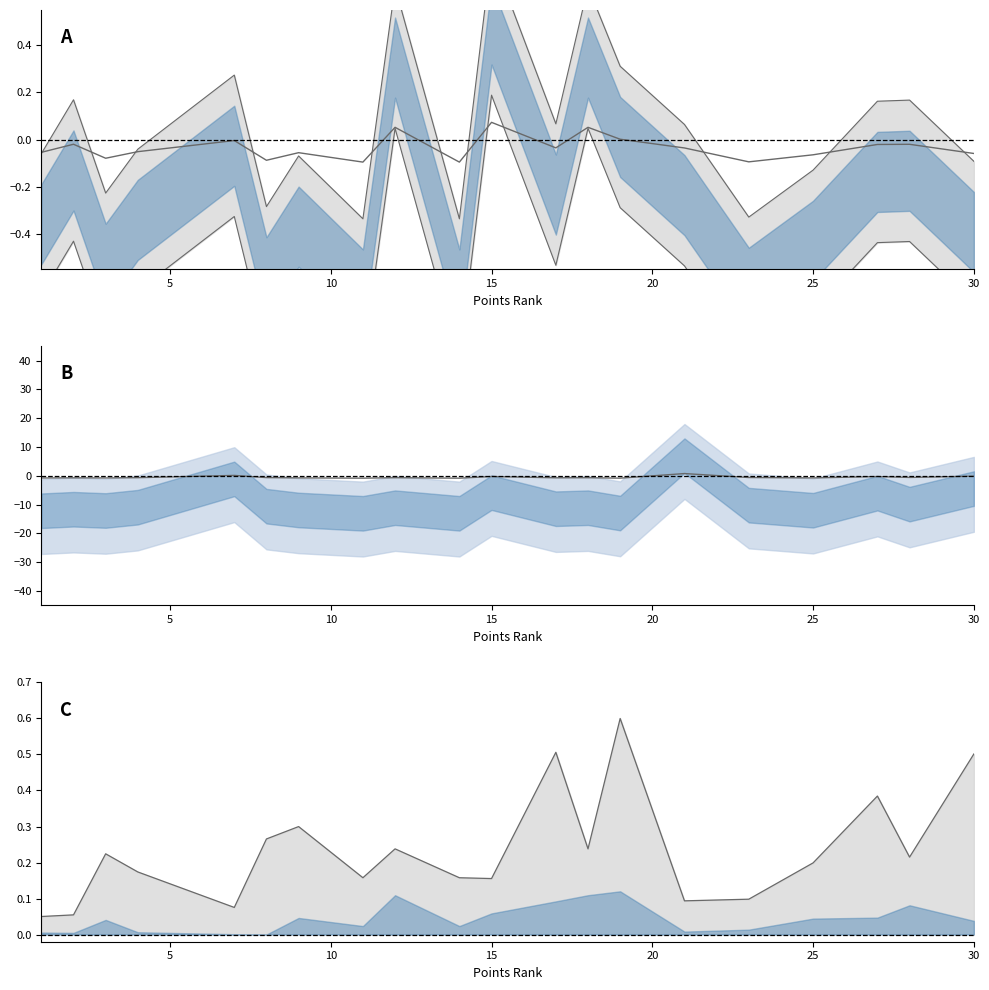

At how many categories does at least one series exceed 0?

20